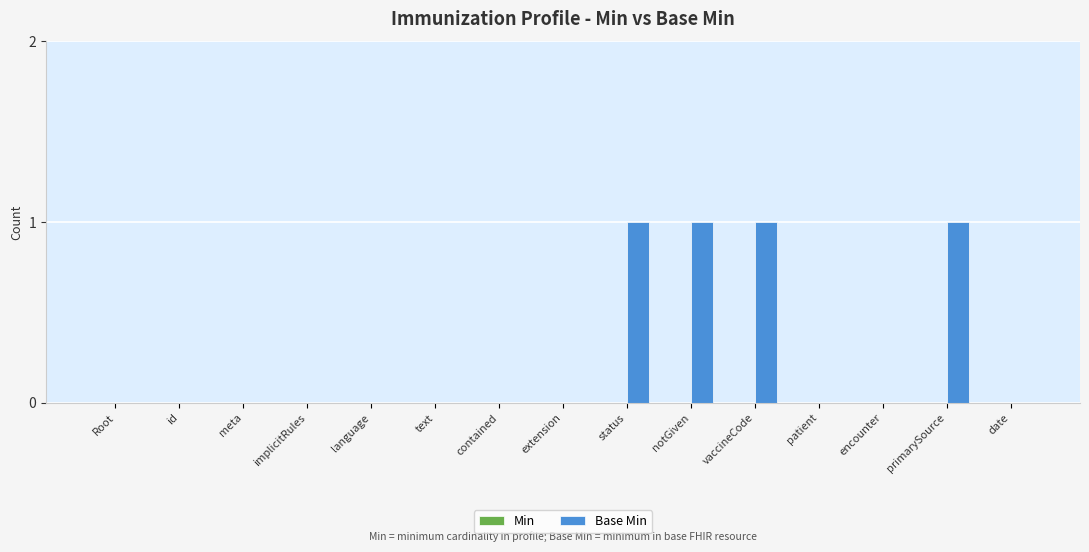

What is the sum of all values?

4